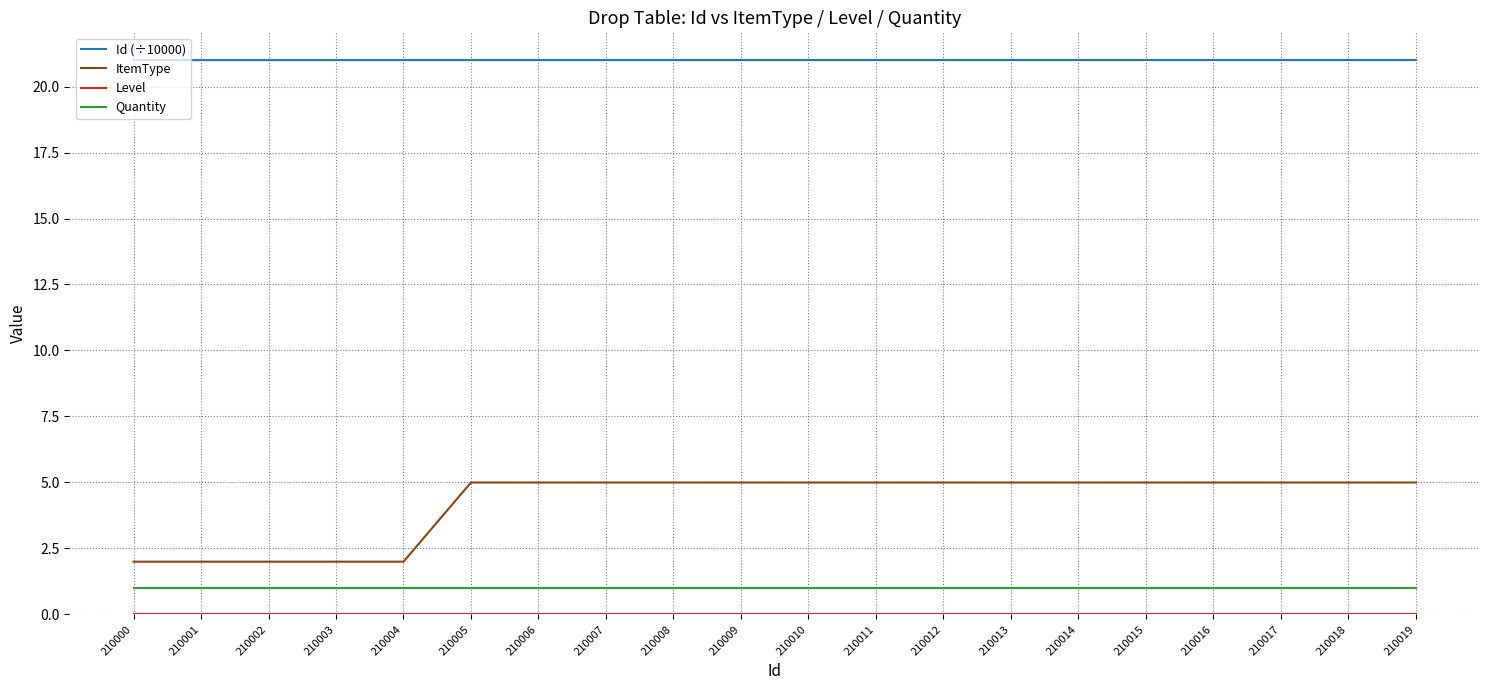

What is the lowest value of the ItemType series?

2.0